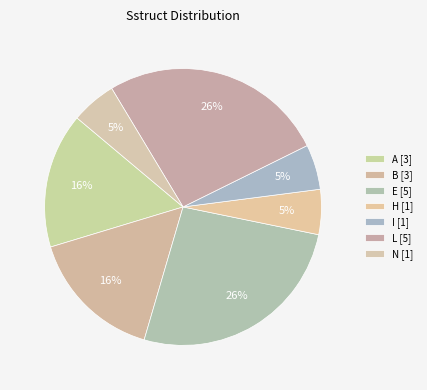

What is the largest slice in the pie chart?

E